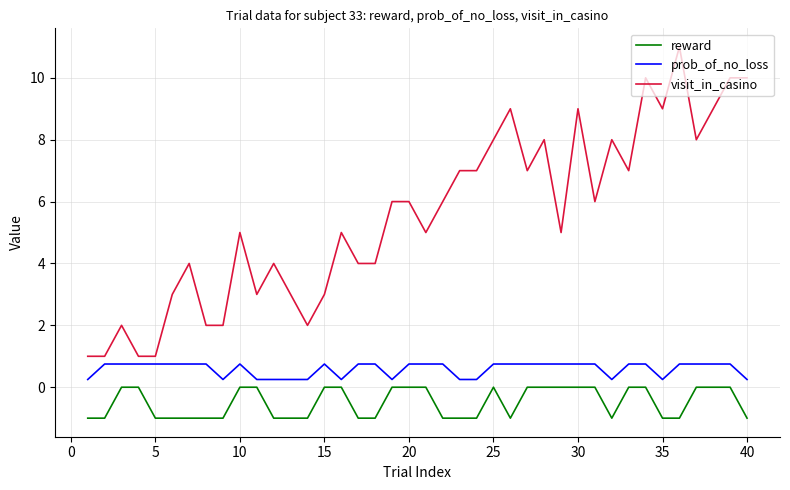

Which series has the largest range (max minus min)?

visit_in_casino